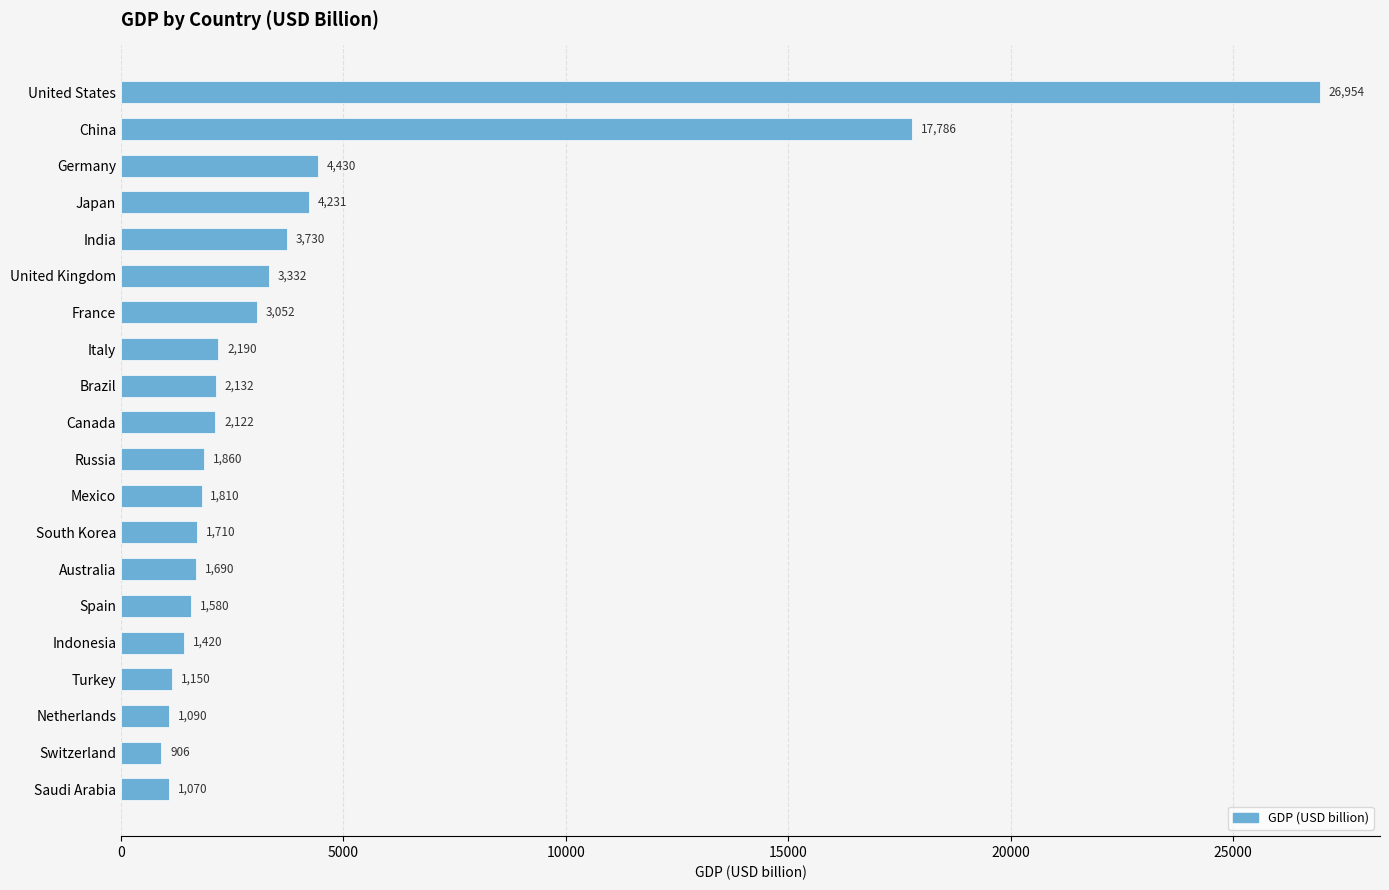

What is the greatest value displayed?

26954.0